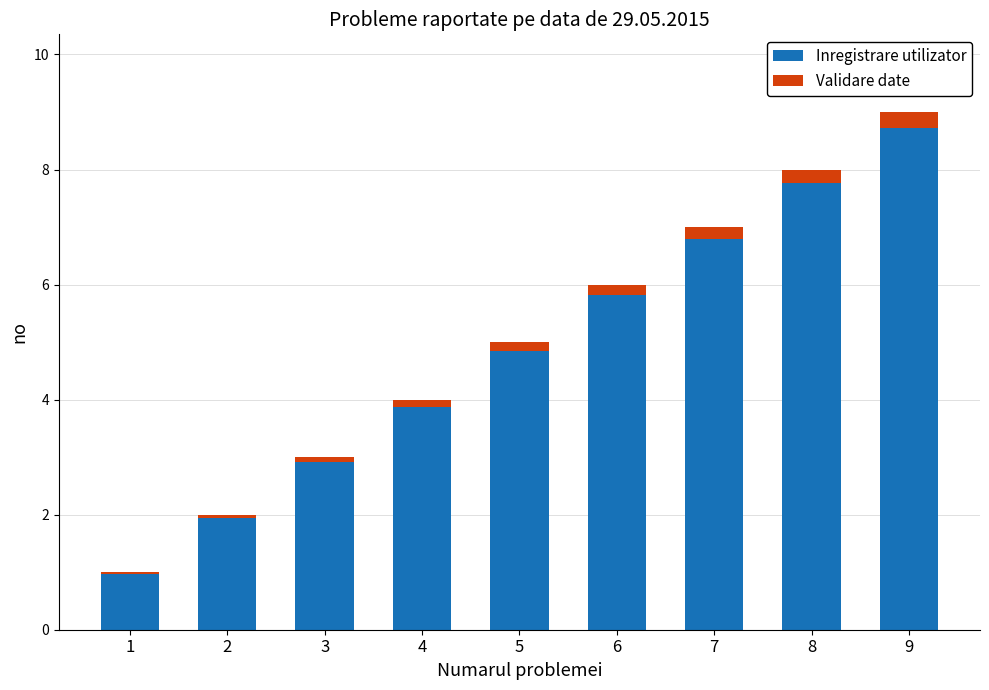

What is the total value across all series at 9?

9.0